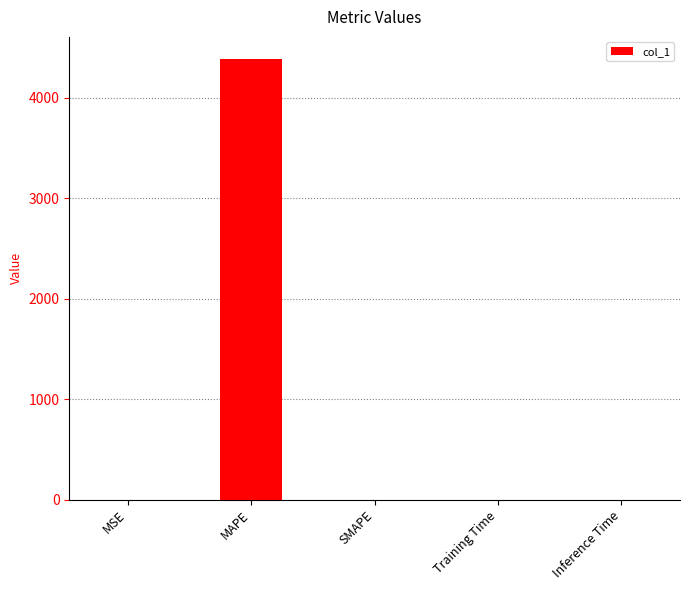

The value at Inference Time is 0.0. True or false?

True